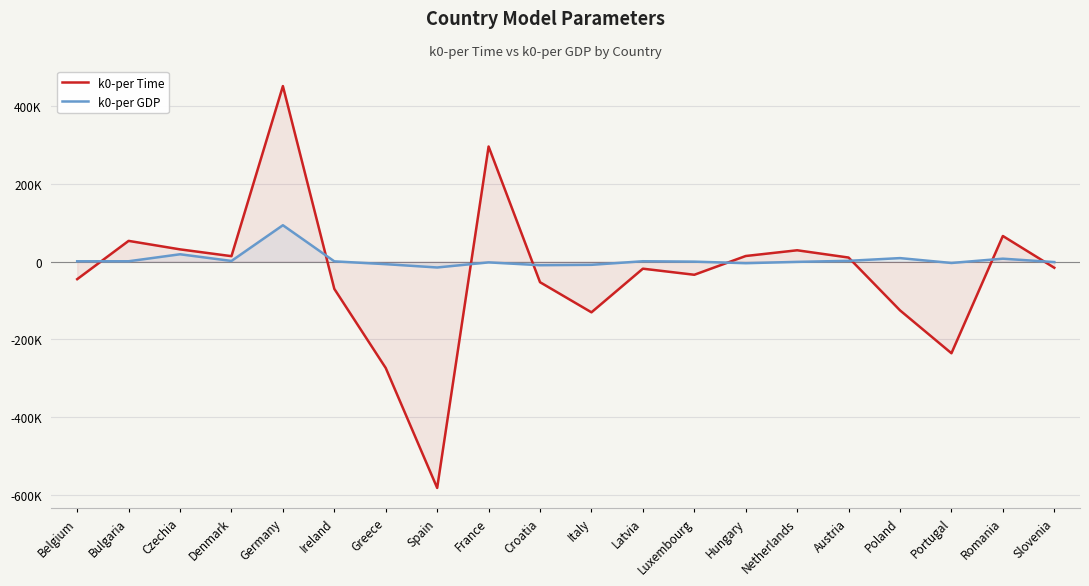

What are all the series names shown in the legend?

k0-per Time, k0-per GDP